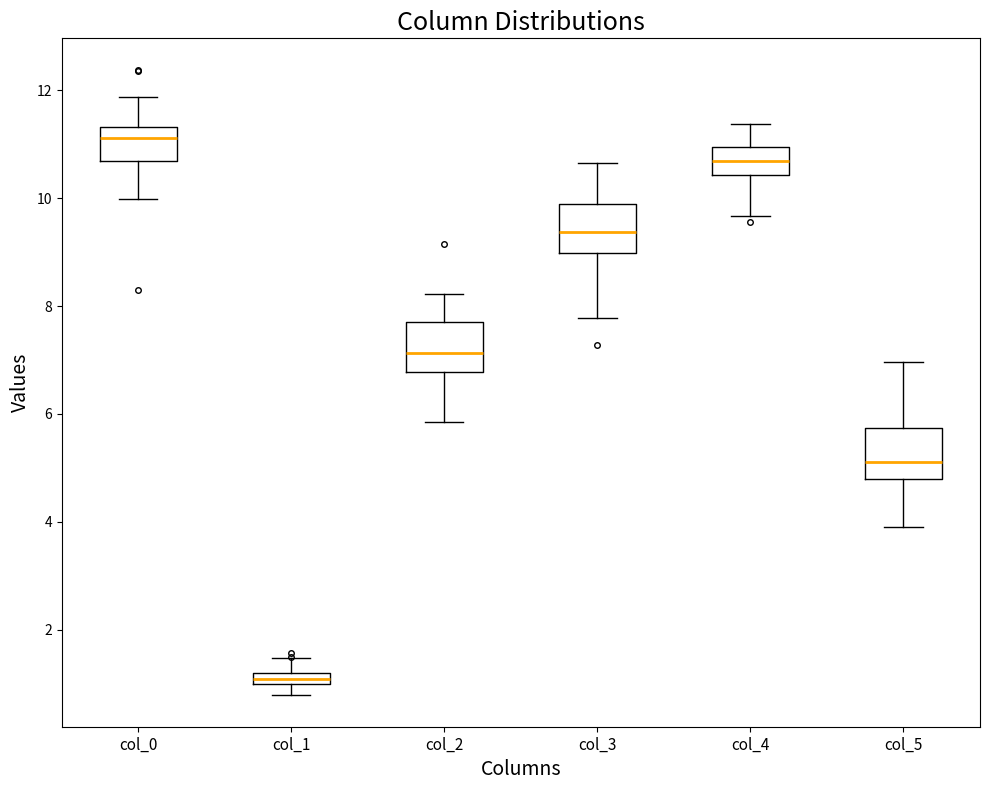

Which box has the highest median line?

col_0